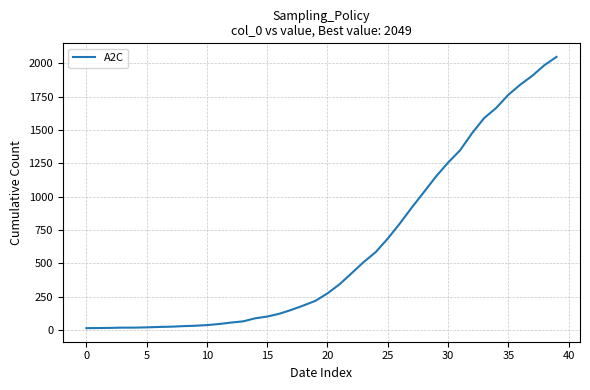

What is the difference between the maximum and minimum values?

2036